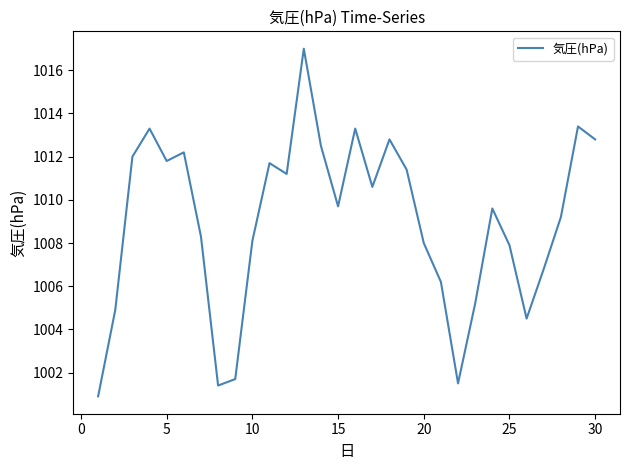

What is the maximum value shown in the chart?

1017.0